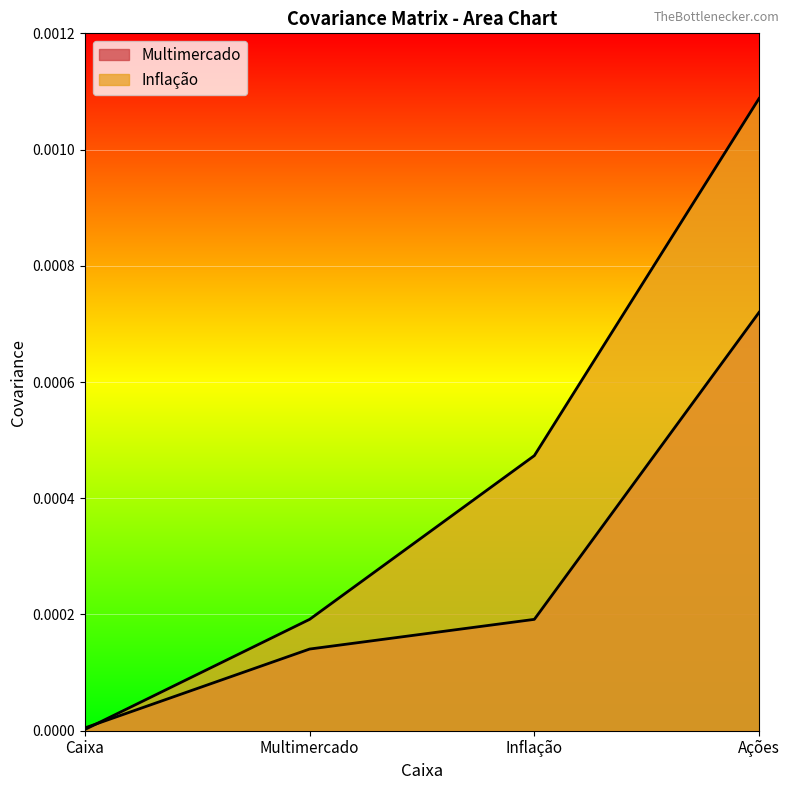

At which category does the chart reach its peak across all series?

Ações